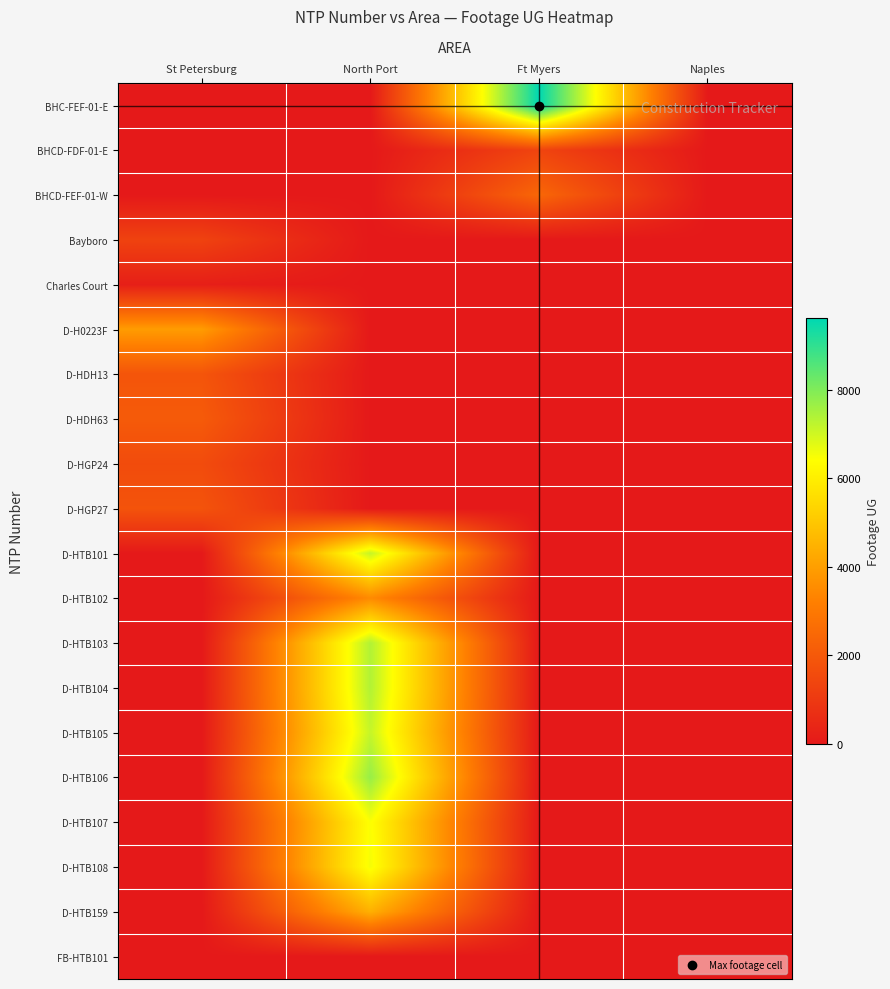

At how many categories does at least one series exceed 8158?

1